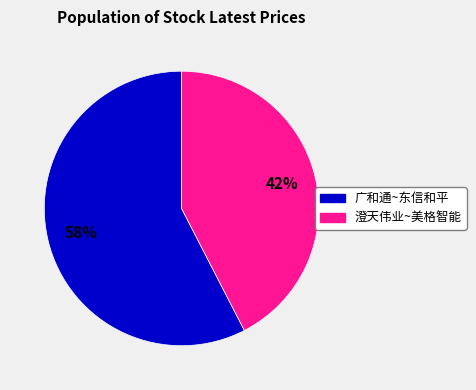

To the nearest percent, what is the average slice percentage?

50%